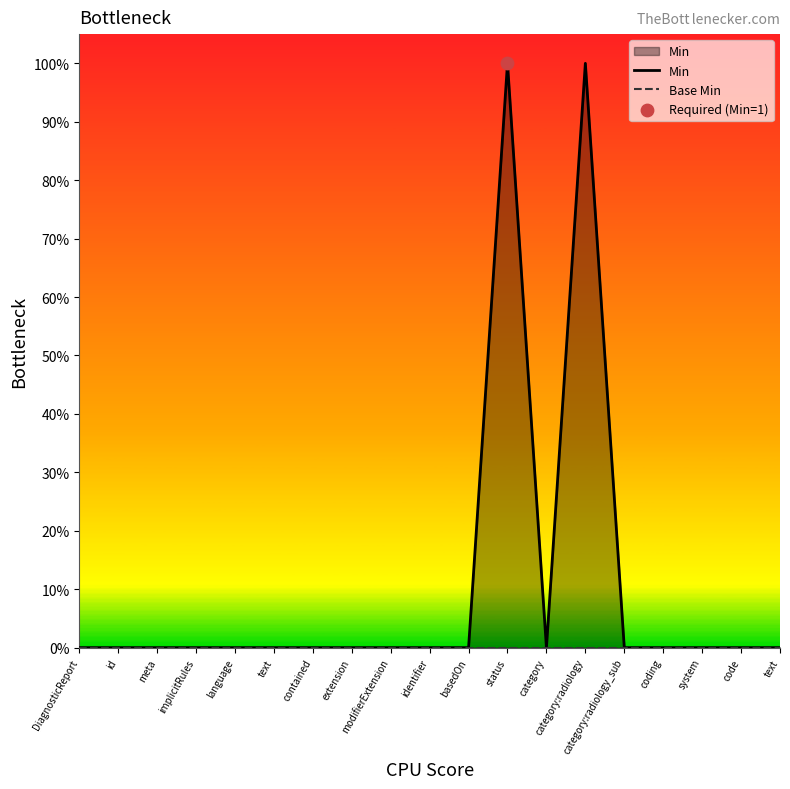

Which series has the largest total across all categories?

Min